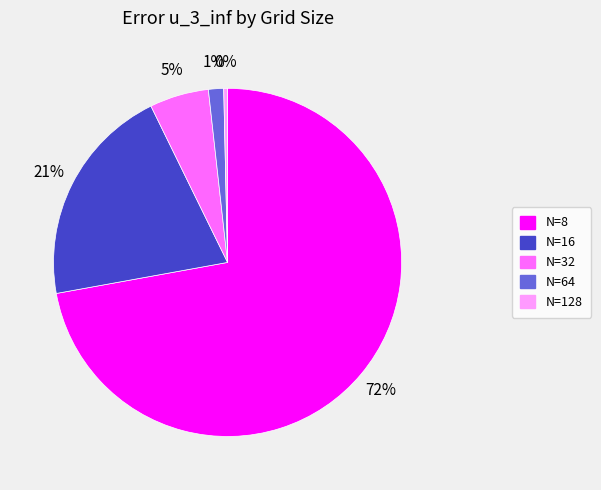

Does N=64 represent more than half of the total?

No